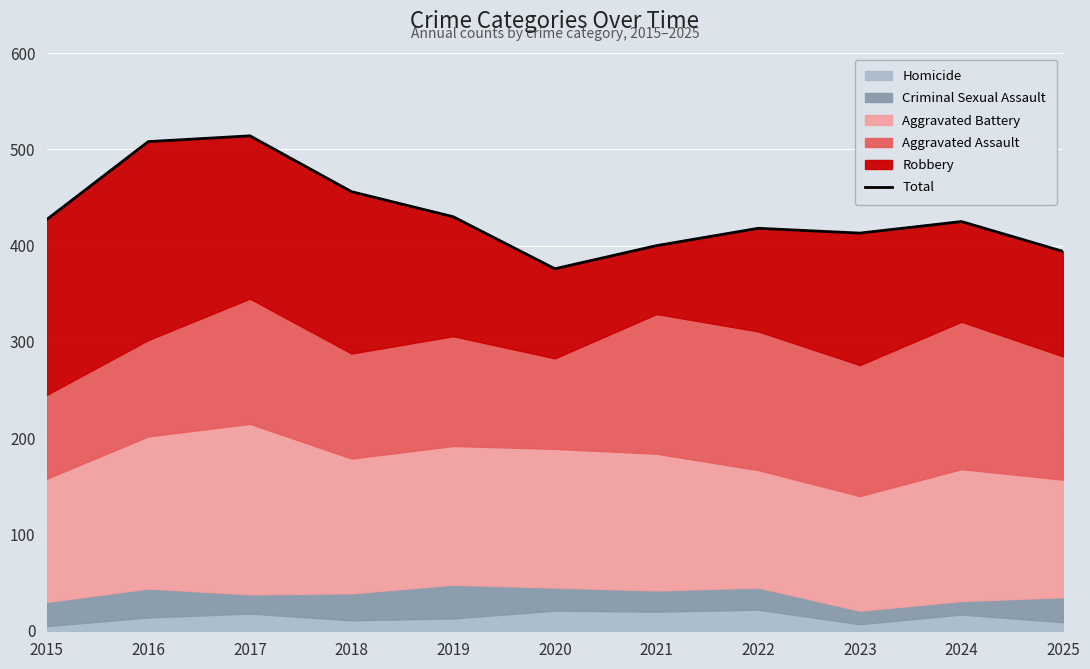

How many lines are shown in the chart?

1